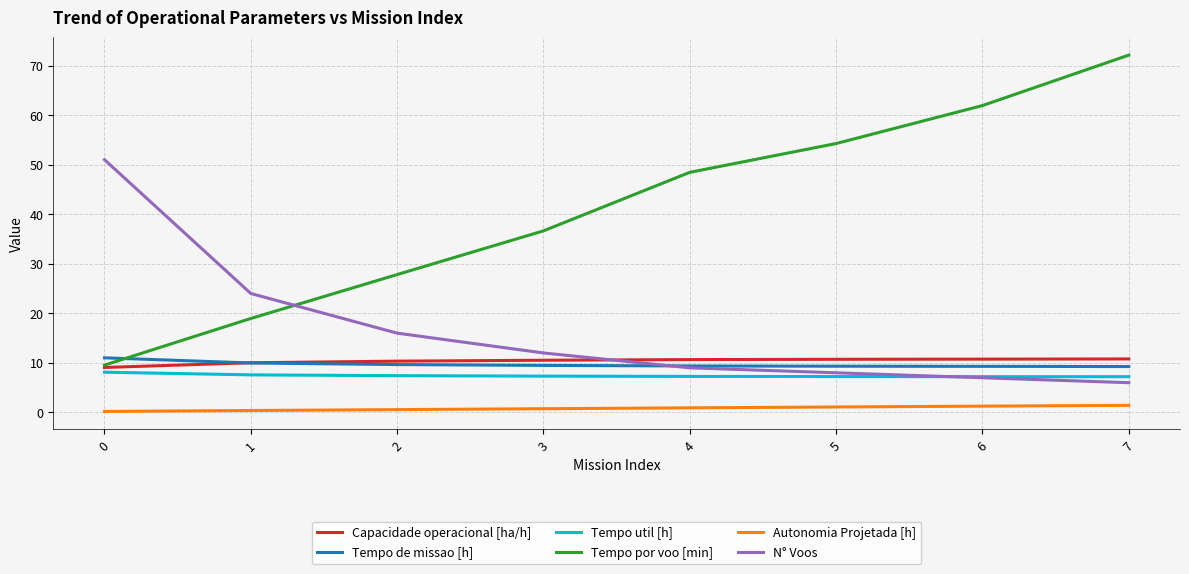

True or false: Tempo de missao [h] has a value of 11.0 at 0.

True